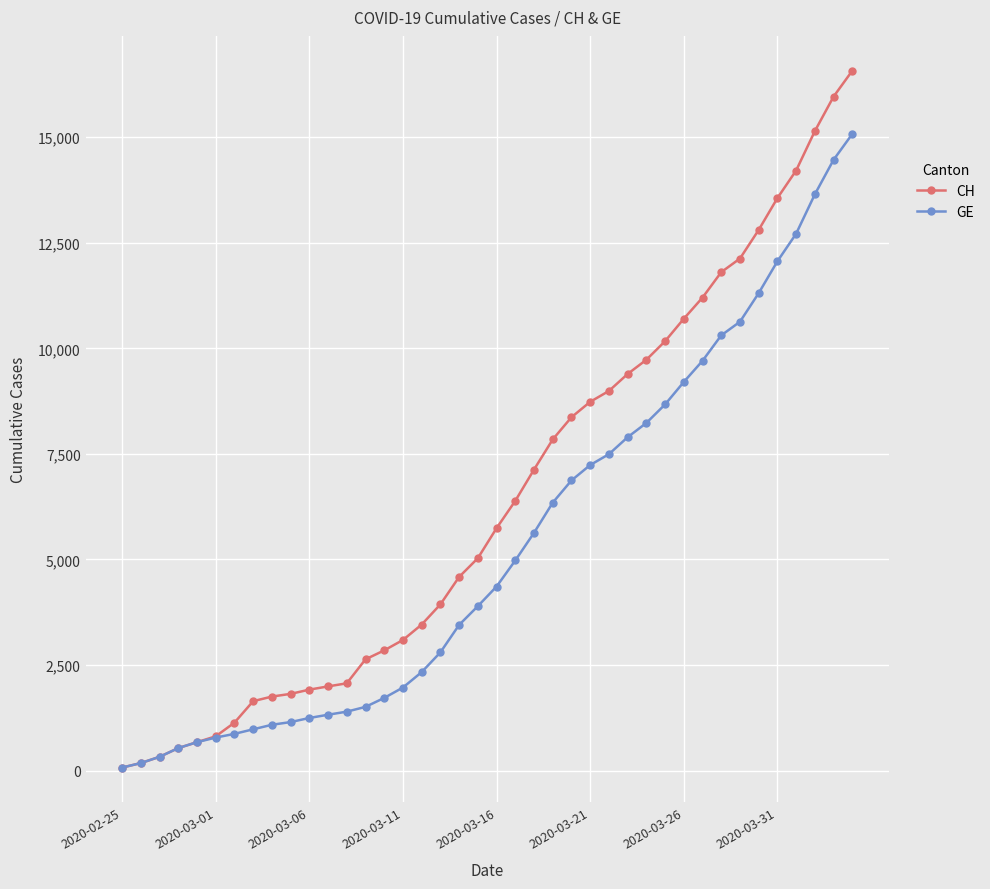

What is the sum of all CH values?

257068